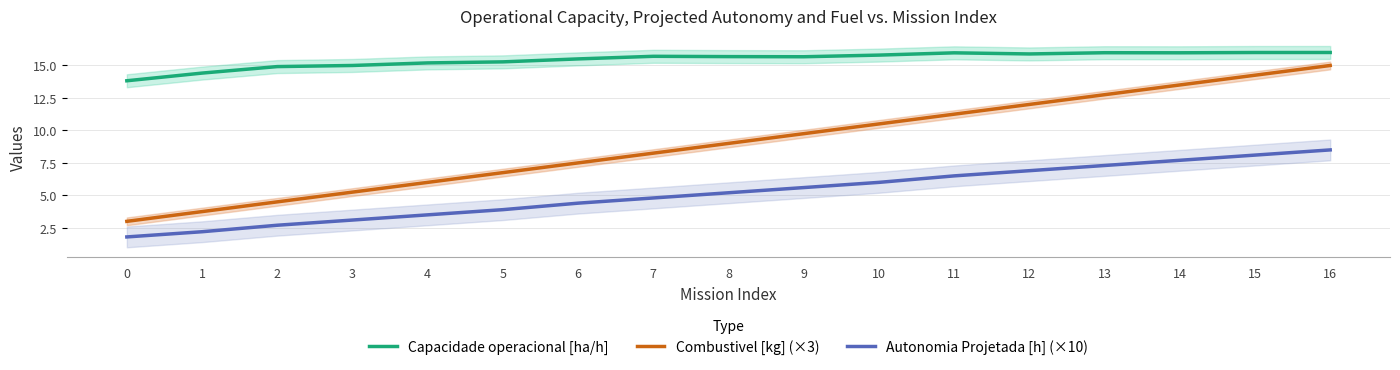

Reading left to right, extract all data points from this chart.

Capacidade operacional [ha/h]: 13.8	14.4	14.9	15.0	15.2	15.3	15.5	15.7	15.7	15.7	15.8	16.0	15.9	16.0	16.0	16.0	16.0
Combustivel [kg] (×3): 3.0	3.8	4.5	5.2	6.0	6.8	7.5	8.2	9.0	9.8	10.5	11.2	12.0	12.8	13.5	14.2	15.0
Autonomia Projetada [h] (×10): 1.8	2.2	2.7	3.1	3.5	3.9	4.4	4.8	5.2	5.6	6.0	6.5	6.9	7.3	7.7	8.1	8.5